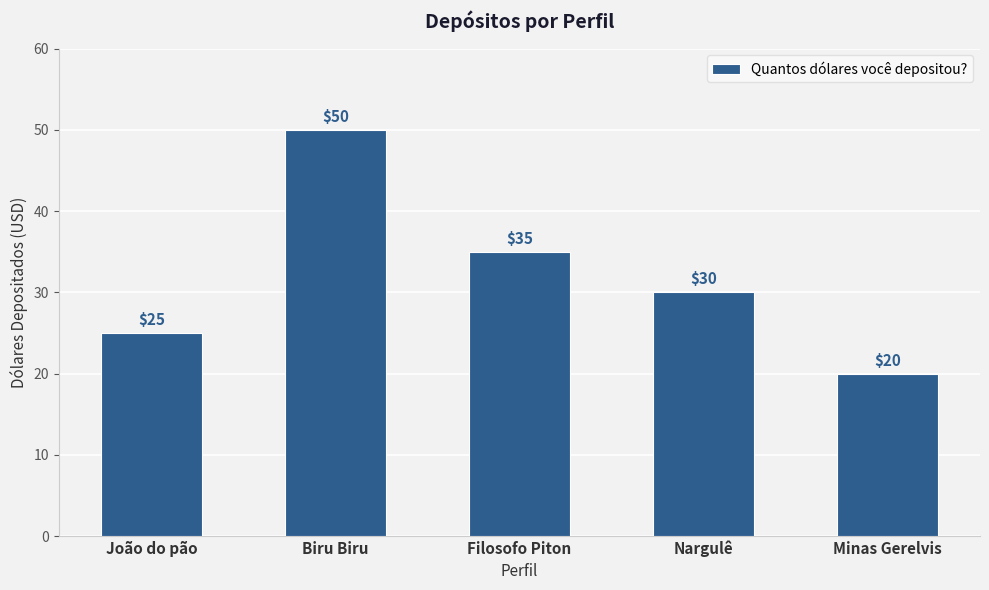

How many data points does each series have?

5